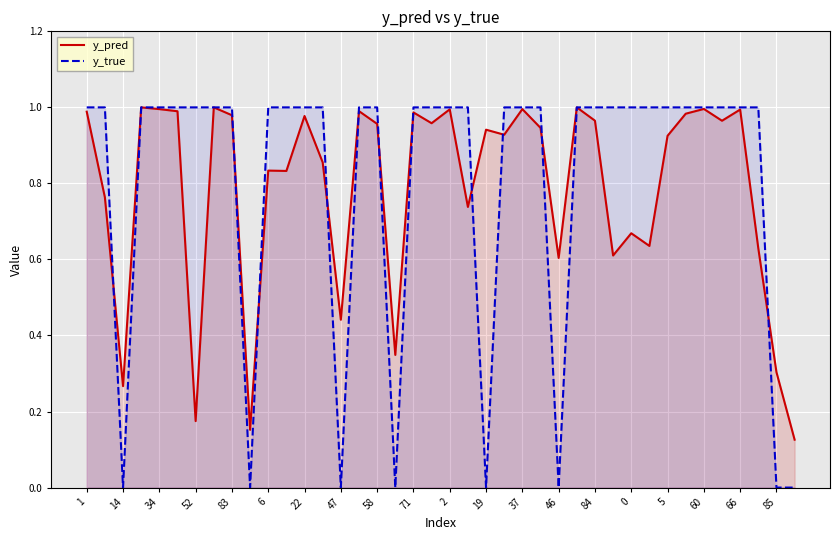

What is the total value across all series at 66?

2.0